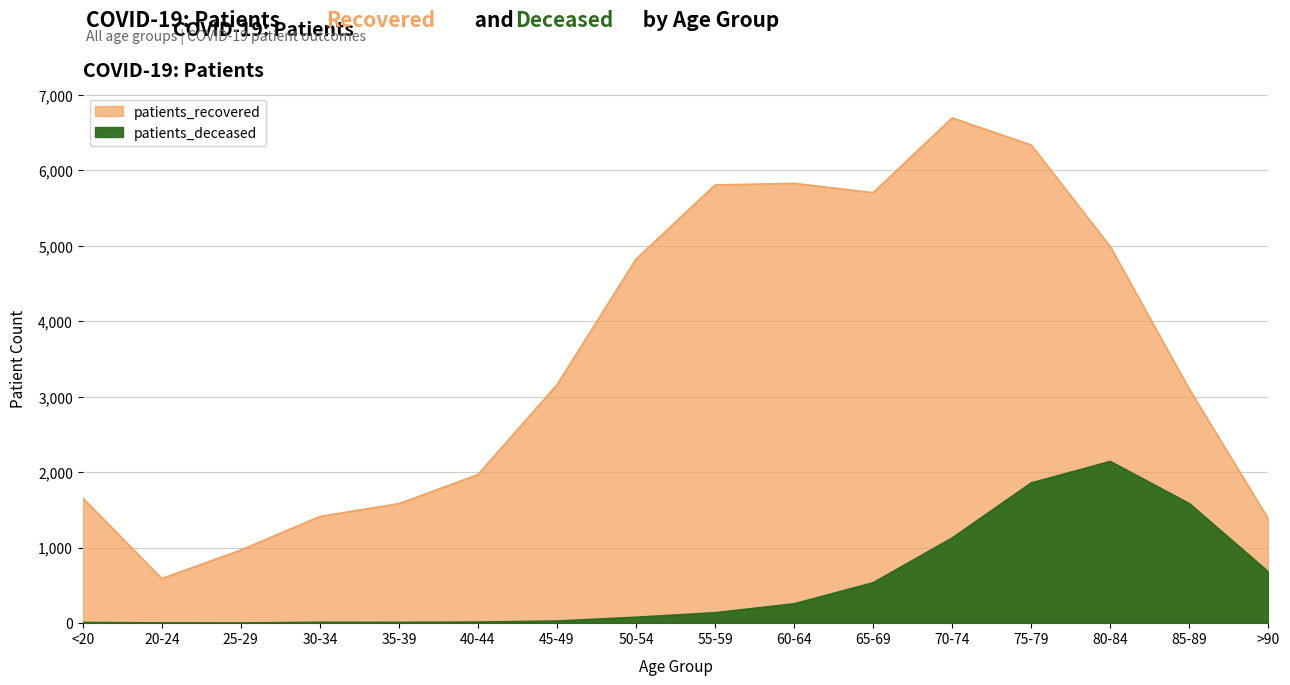

Where is patients_deceased nearest to the value 1072?

70-74